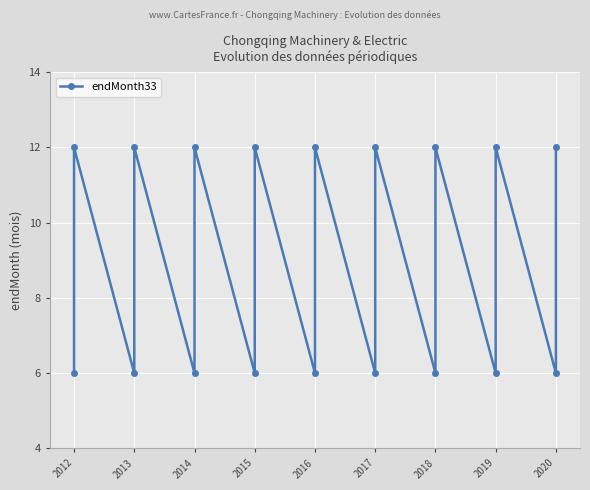

What is the minimum value shown in the chart?

6